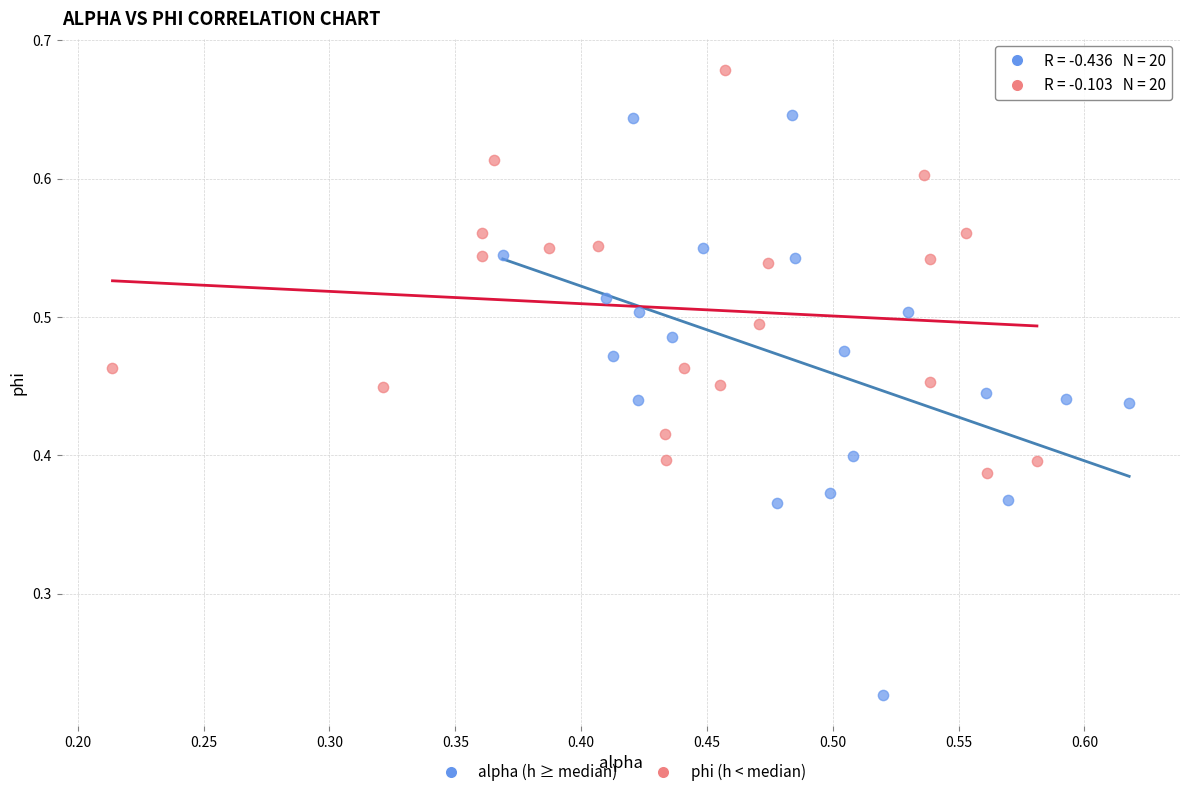

Which series has the largest Y range (max minus min)?

alpha (h ≥ median)